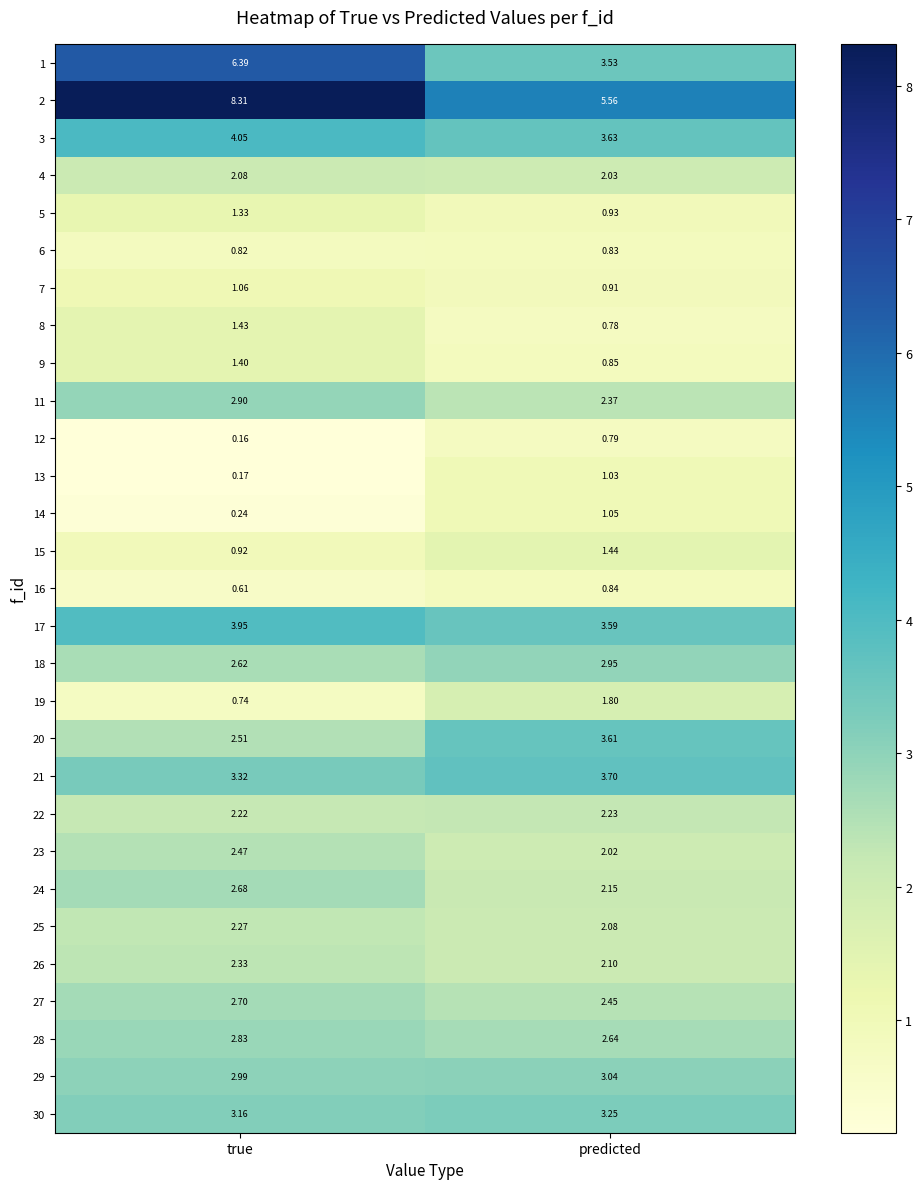

How many series are shown in this chart?

29